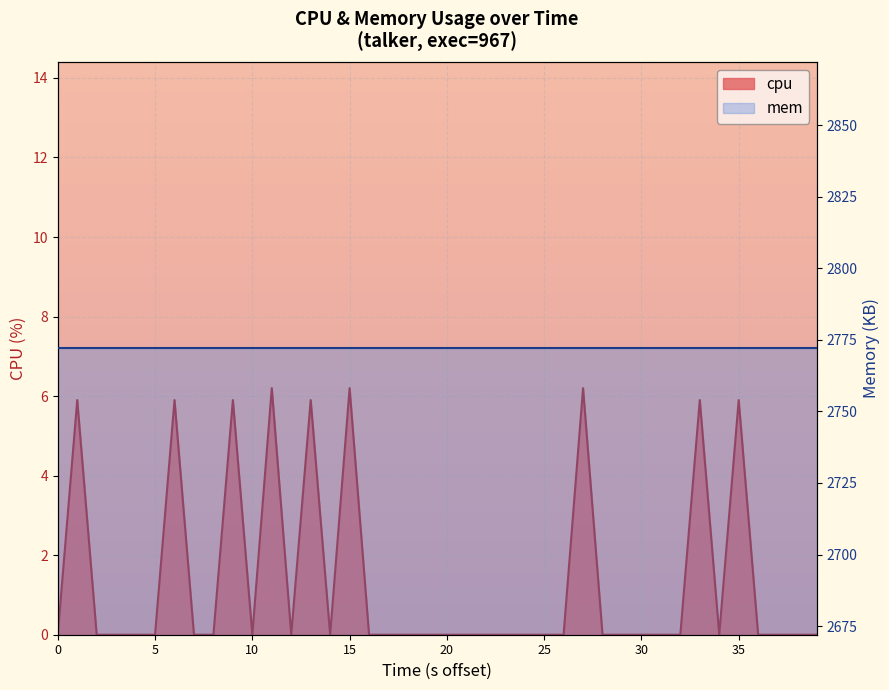

True or false: the data shows 0.0 at 21.

True